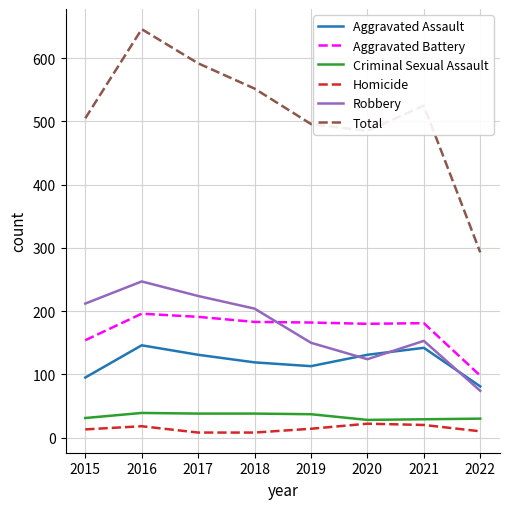

Which series has the largest range (max minus min)?

Total